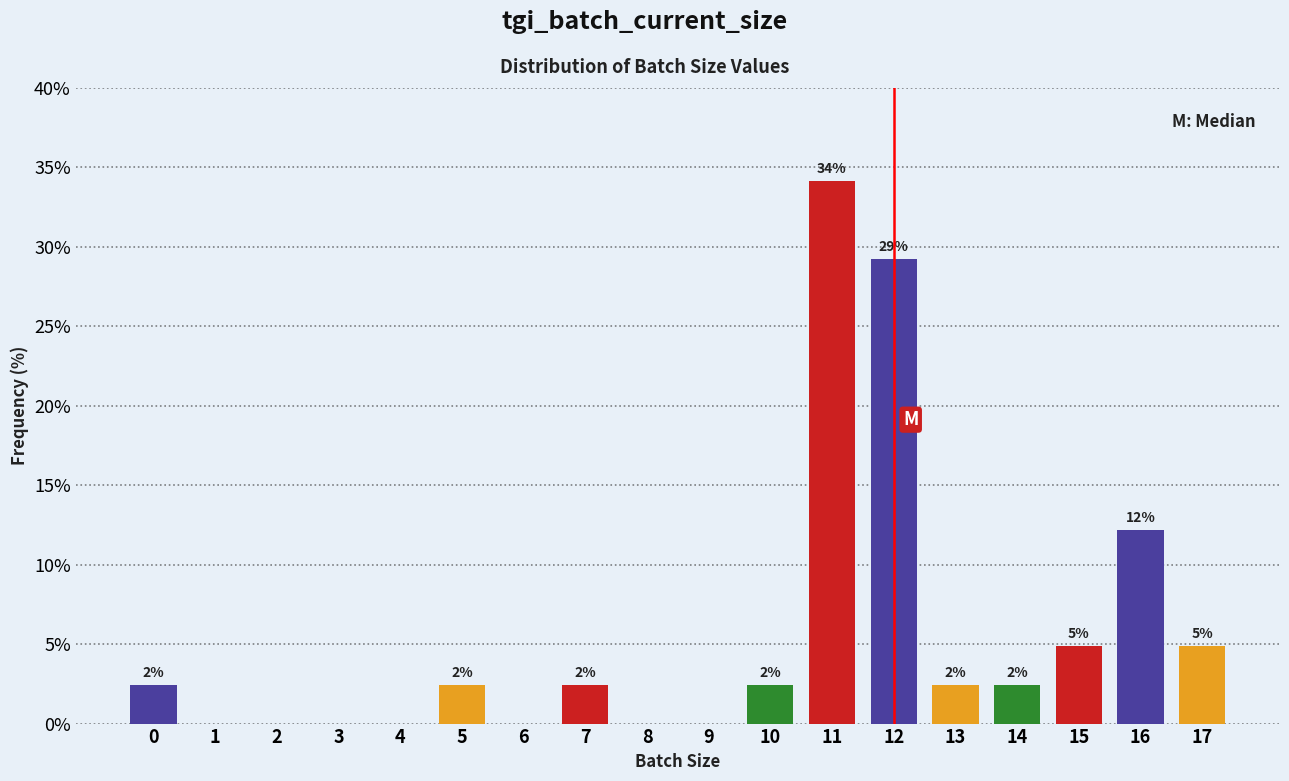

Are the bars horizontal?

No